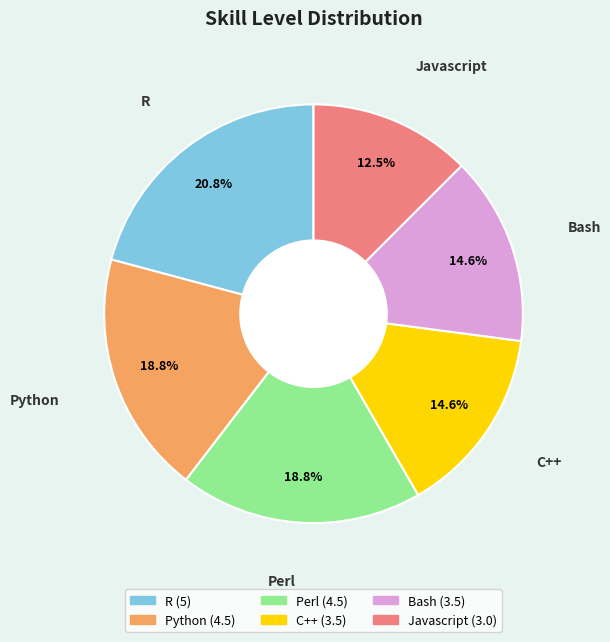

Count the number of slices in the pie.

6